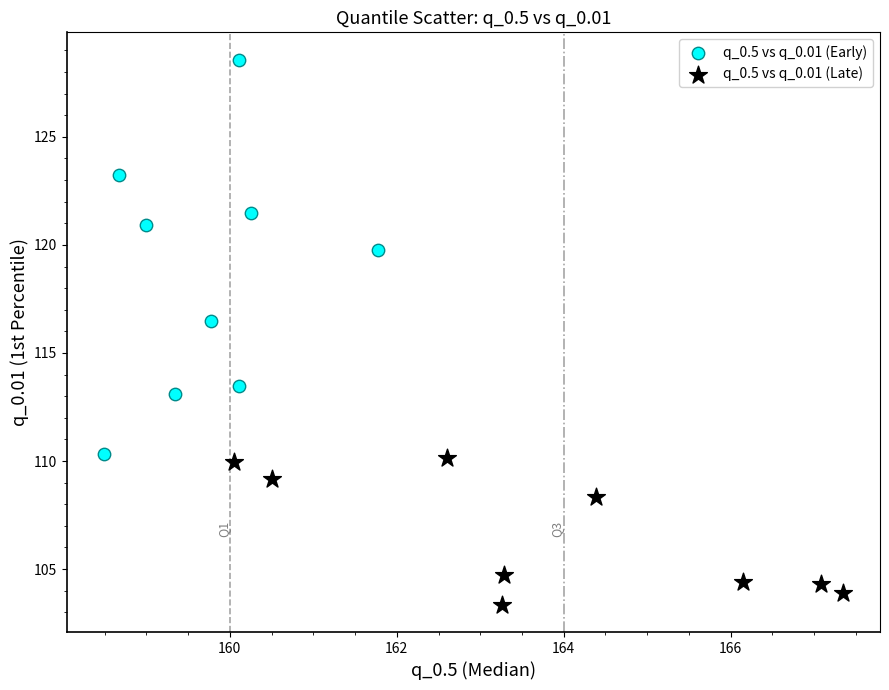

What are all the series names shown in the legend?

q_0.5 vs q_0.01 (Early), q_0.5 vs q_0.01 (Late)